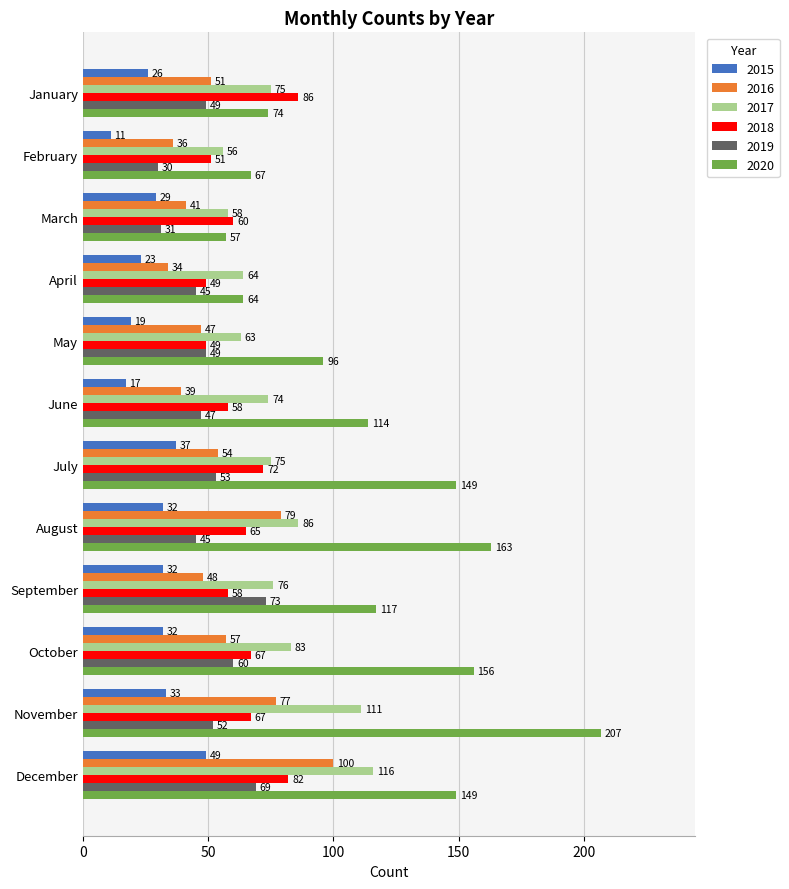

Which series changed the most between February and May?

2020